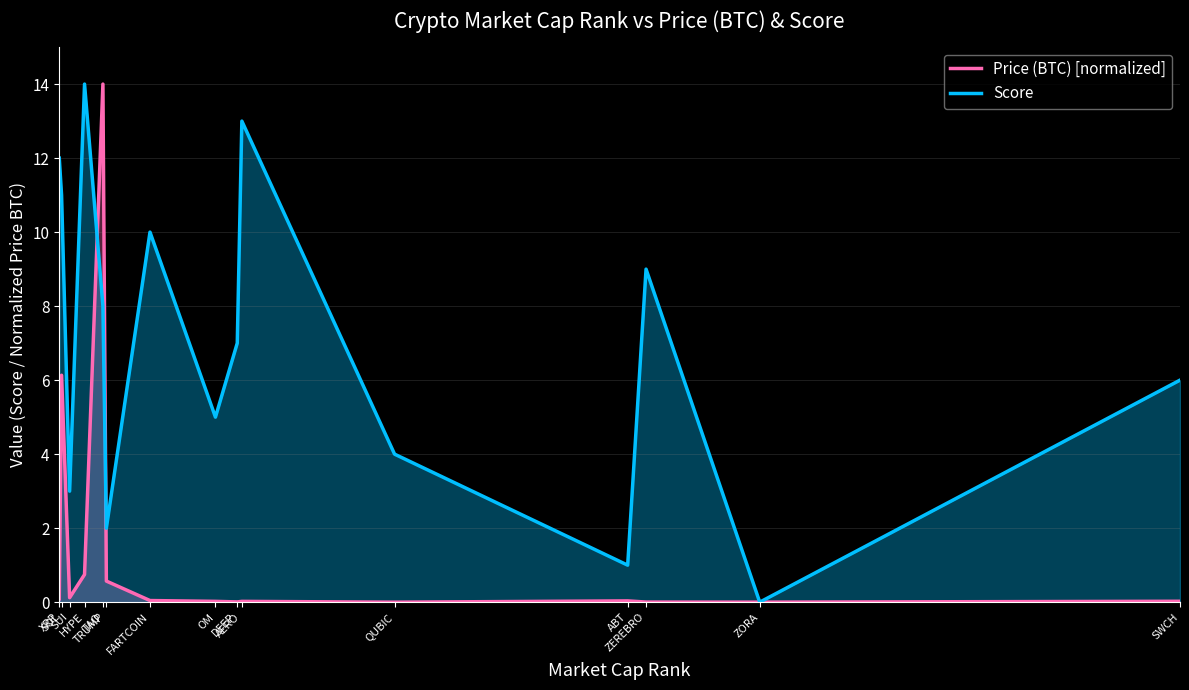

At which category is the sum across all series the highest?

TAO